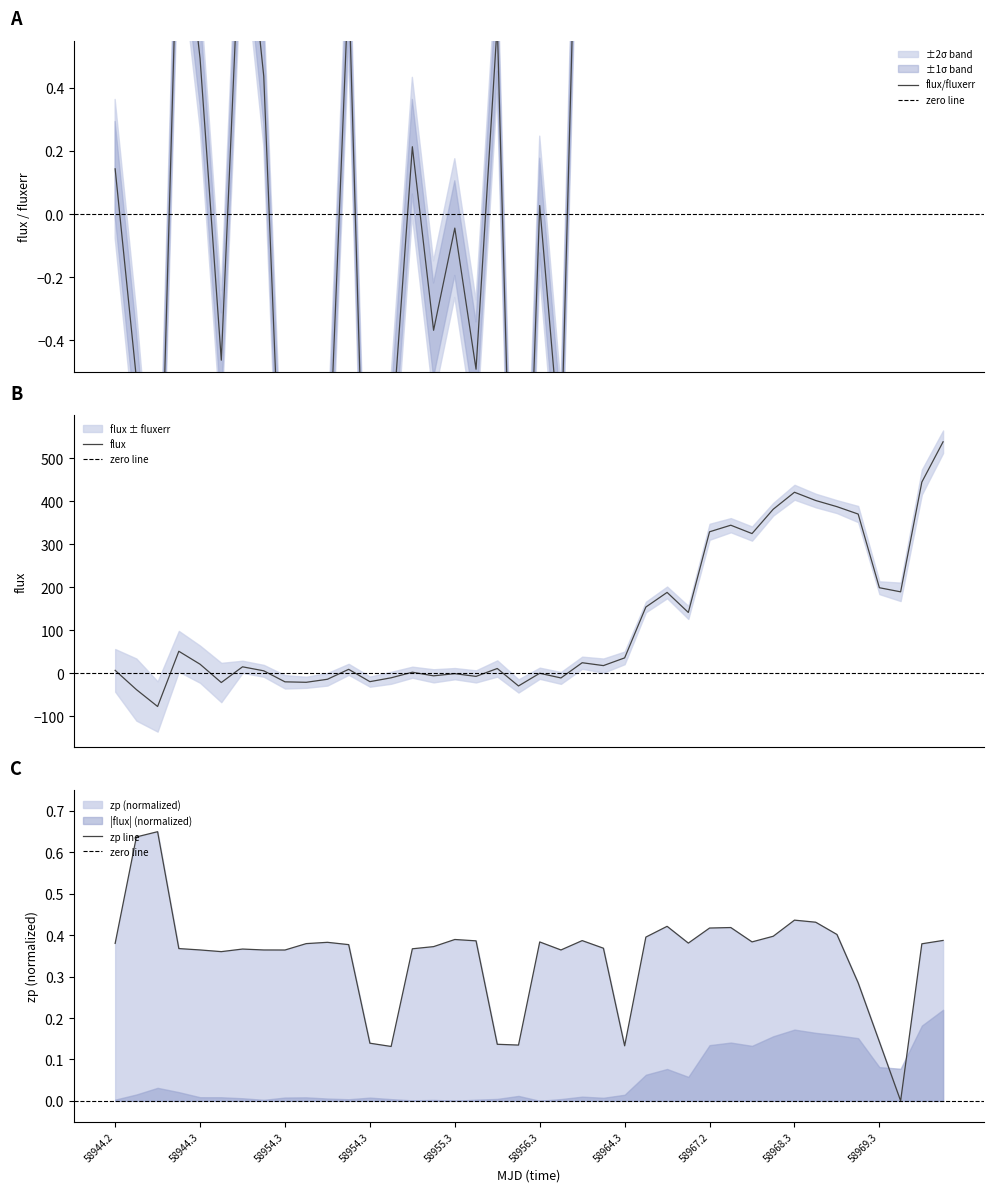

What is the sum of the zp values at 13 and 6?

0.5